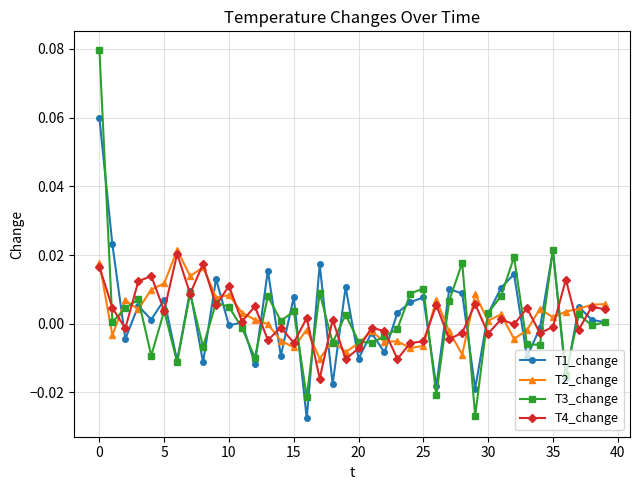

Which series has the largest range (max minus min)?

T3_change